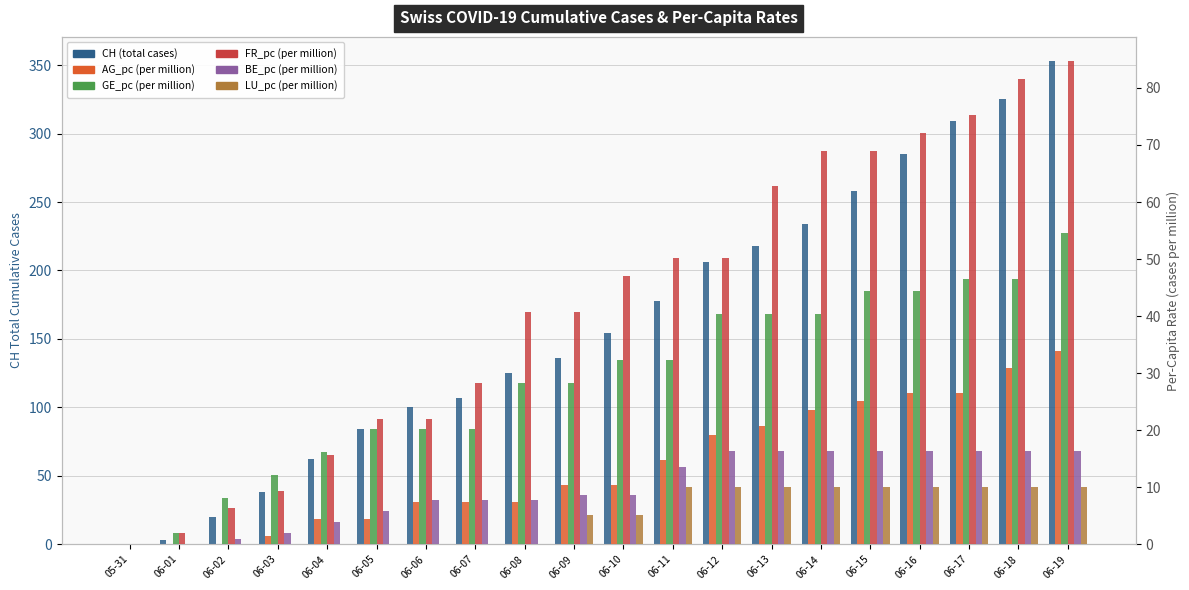

Which series has the largest range (max minus min)?

CH (total cases)